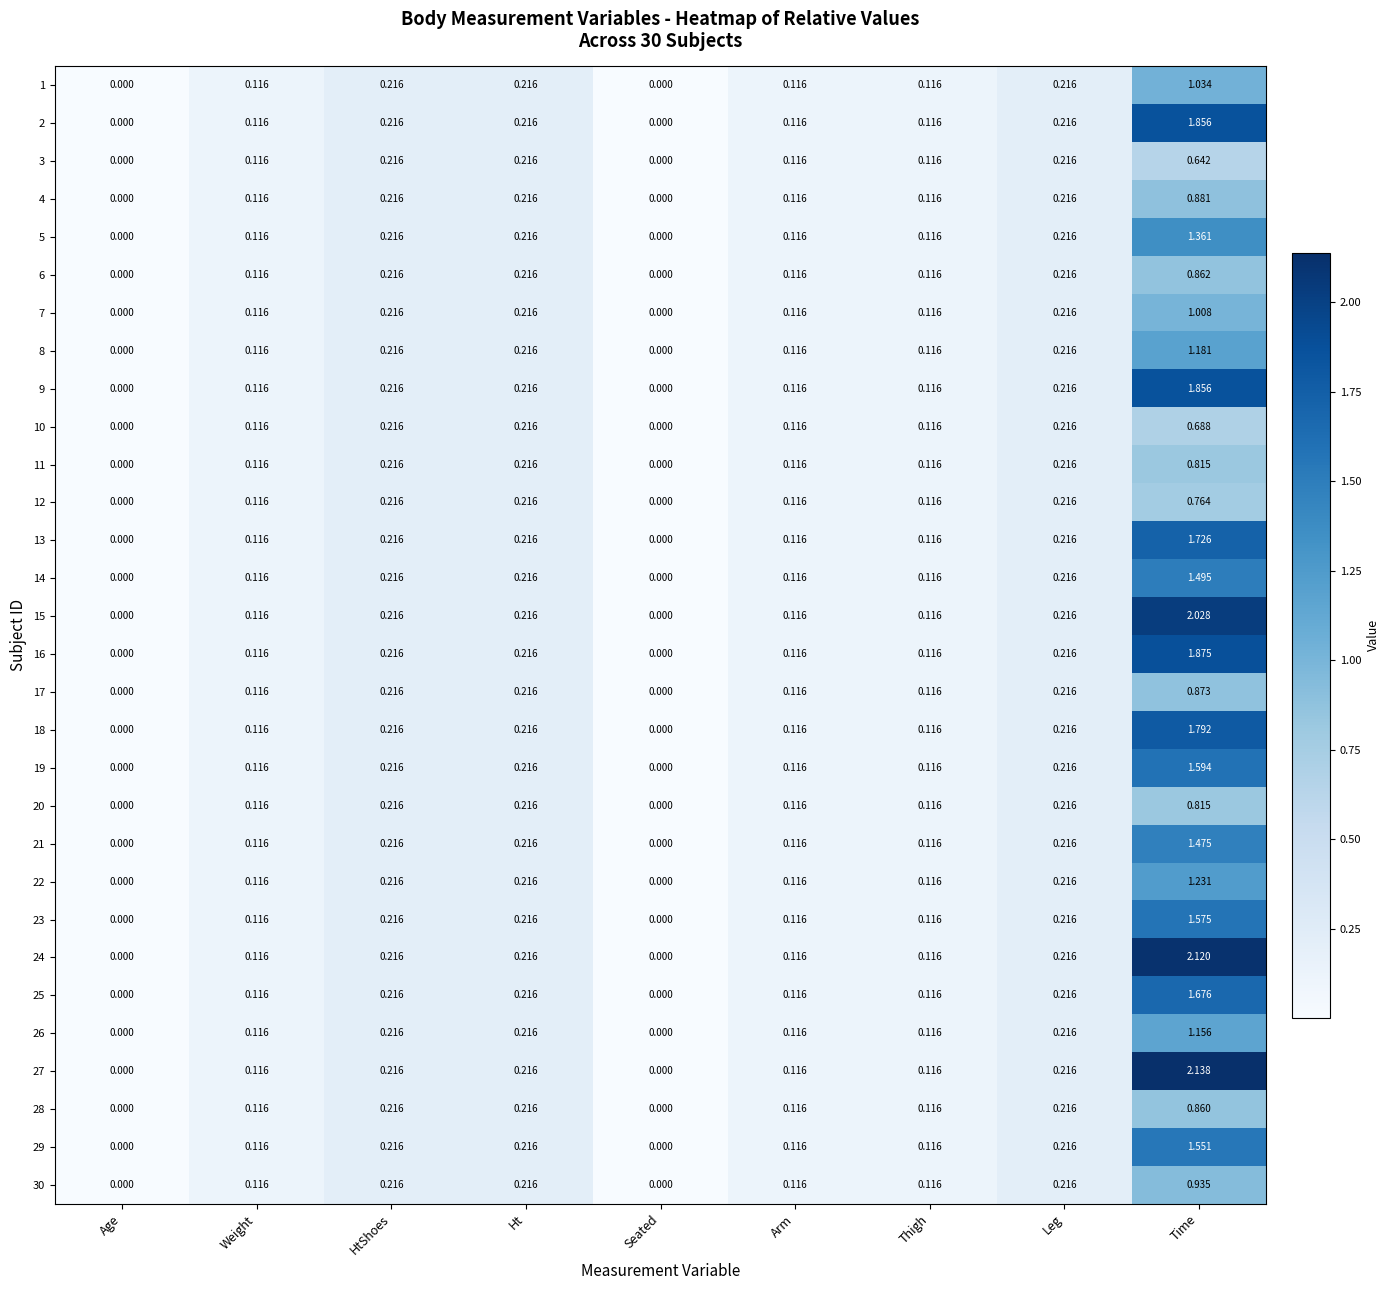

At which category is the sum across all series the highest?

Time